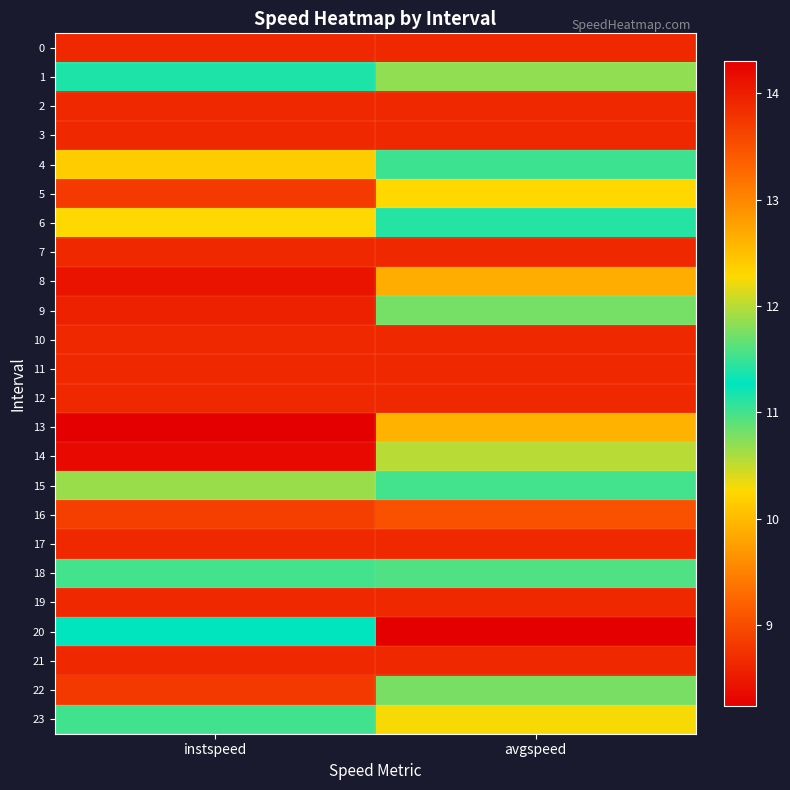

How many categories are shown in the chart?

2